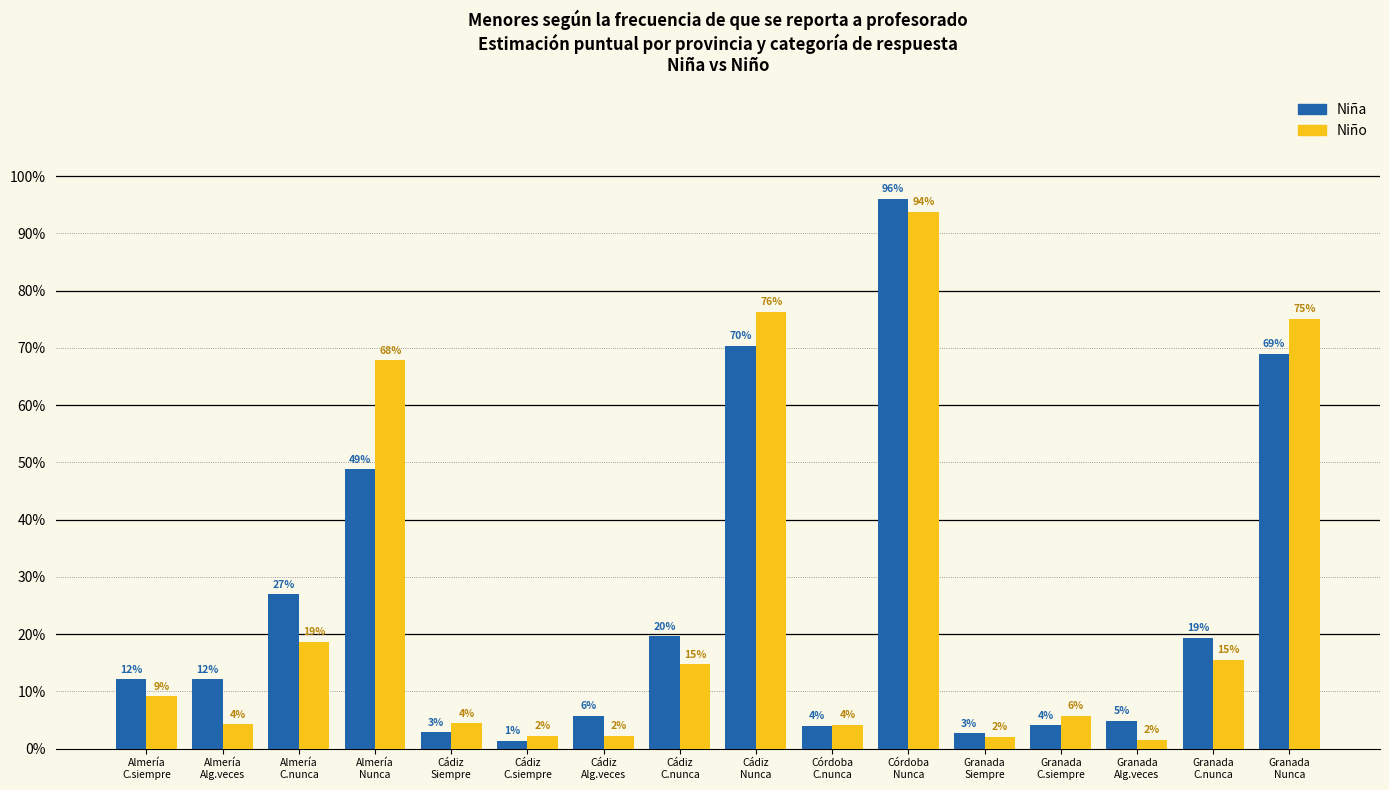

Rank the categories by Niño value from lowest to highest.

Granada
Alg.veces, Granada
Siempre, Cádiz
Alg.veces, Cádiz
C.siempre, Córdoba
C.nunca, Almería
Alg.veces, Cádiz
Siempre, Granada
C.siempre, Almería
C.siempre, Cádiz
C.nunca, Granada
C.nunca, Almería
C.nunca, Almería
Nunca, Granada
Nunca, Cádiz
Nunca, Córdoba
Nunca